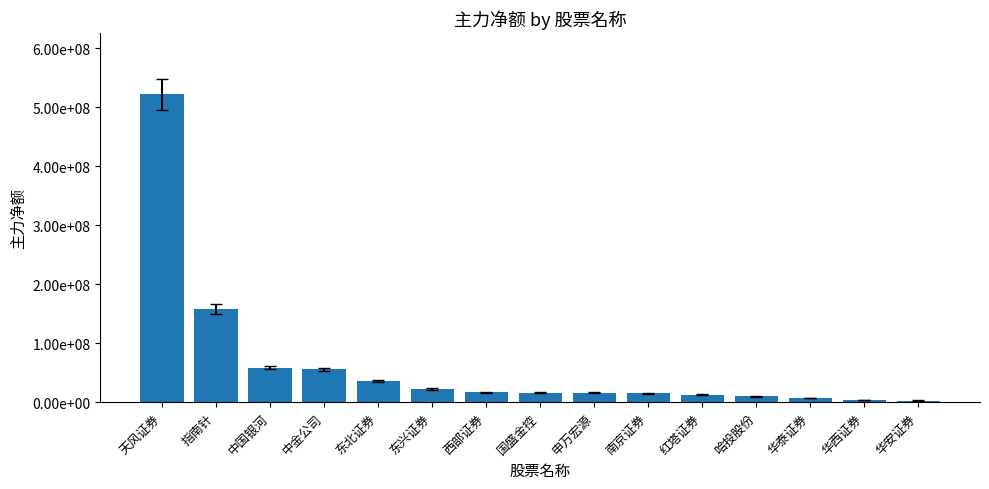

At which category does the chart reach its minimum across all series?

华安证券